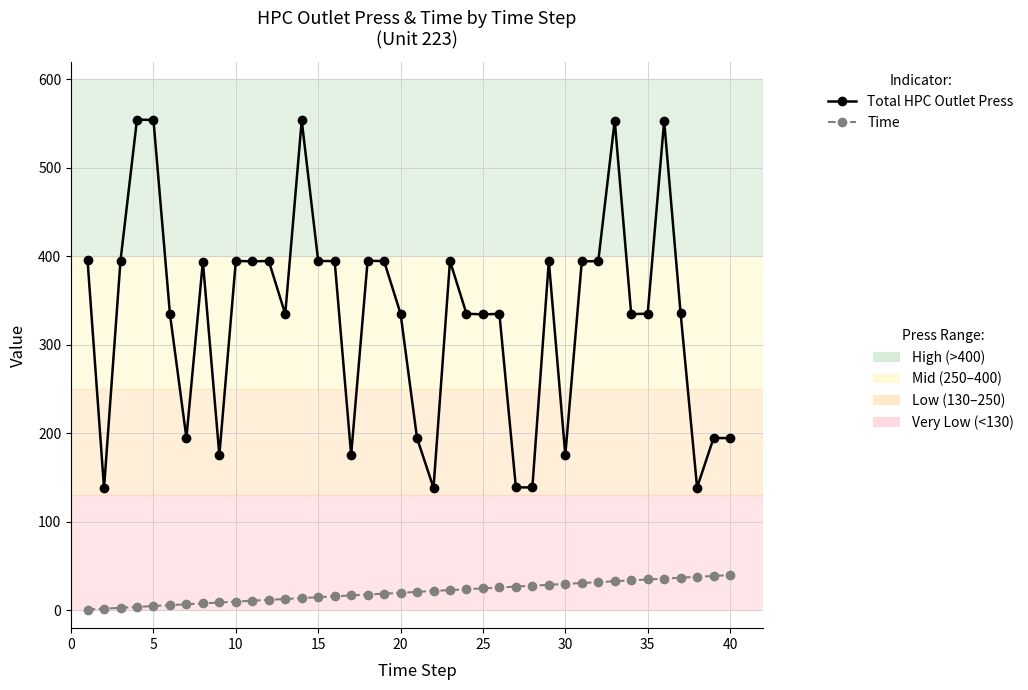

What is the maximum value shown in the chart?

554.6